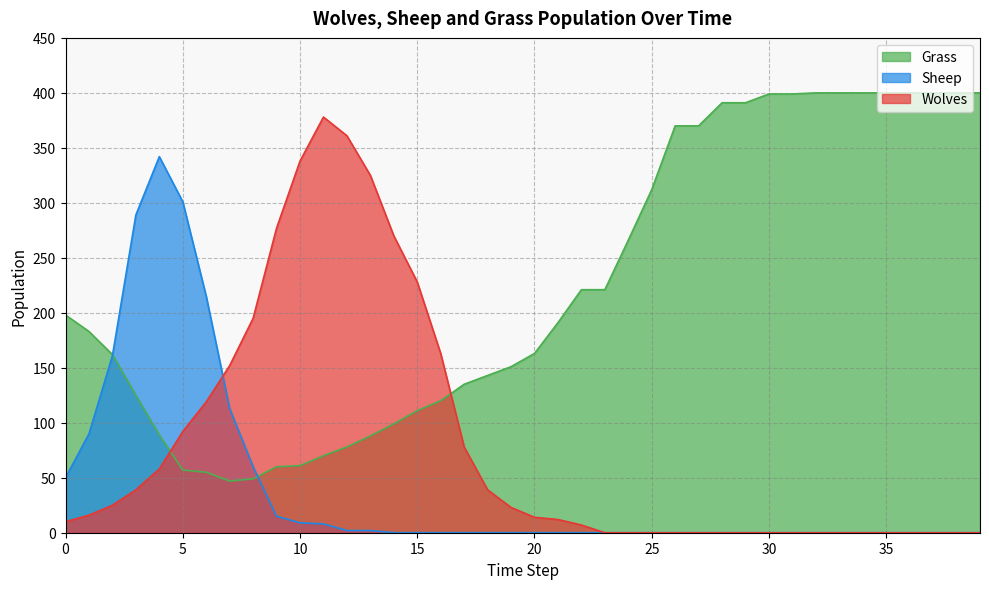

The Grass series shows 221 at 23. True or false?

True